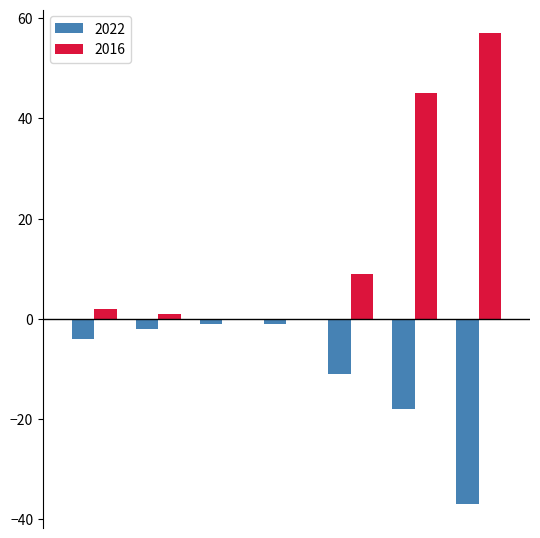

What is the sum of all 2022 values?

-74